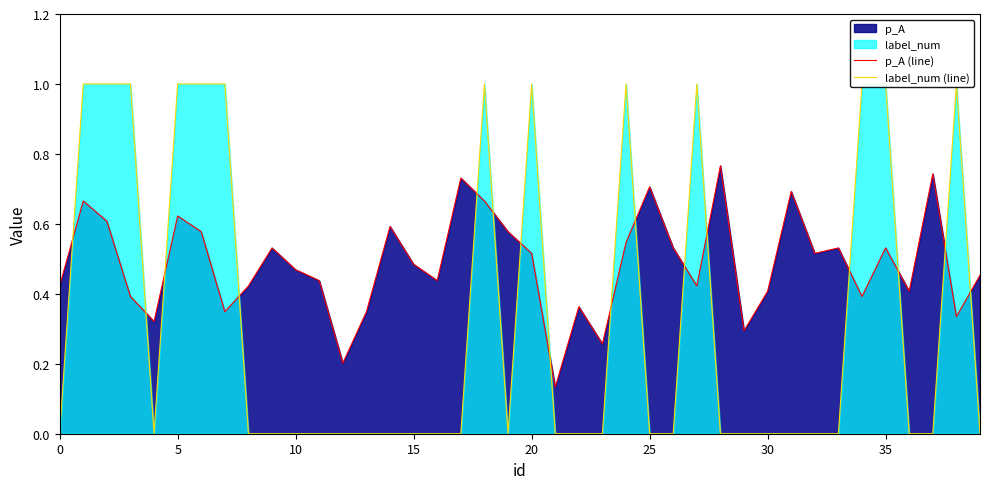

Is it true that p_A (line) equals 0.8 at 15?

False